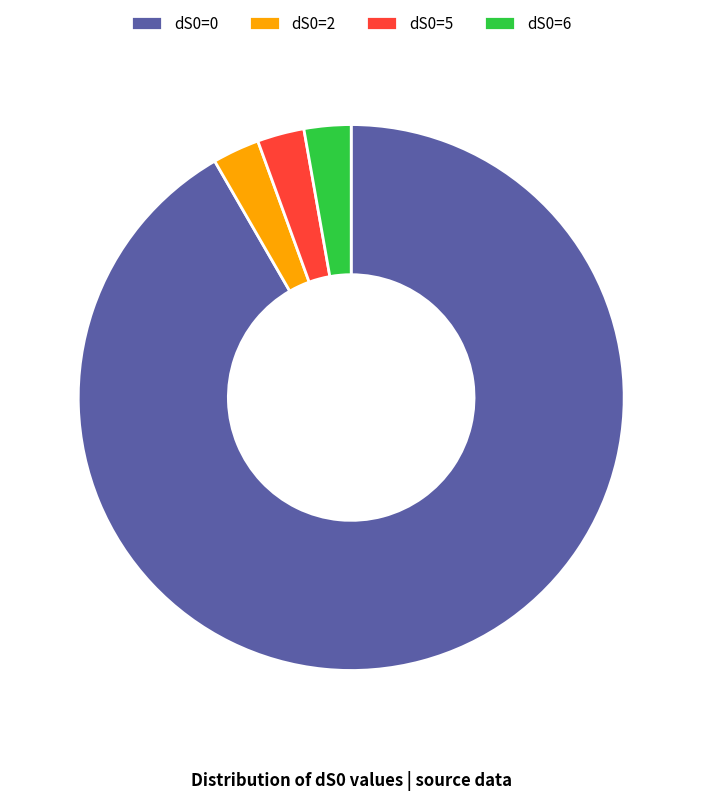

What is the majority slice?

dS0=0